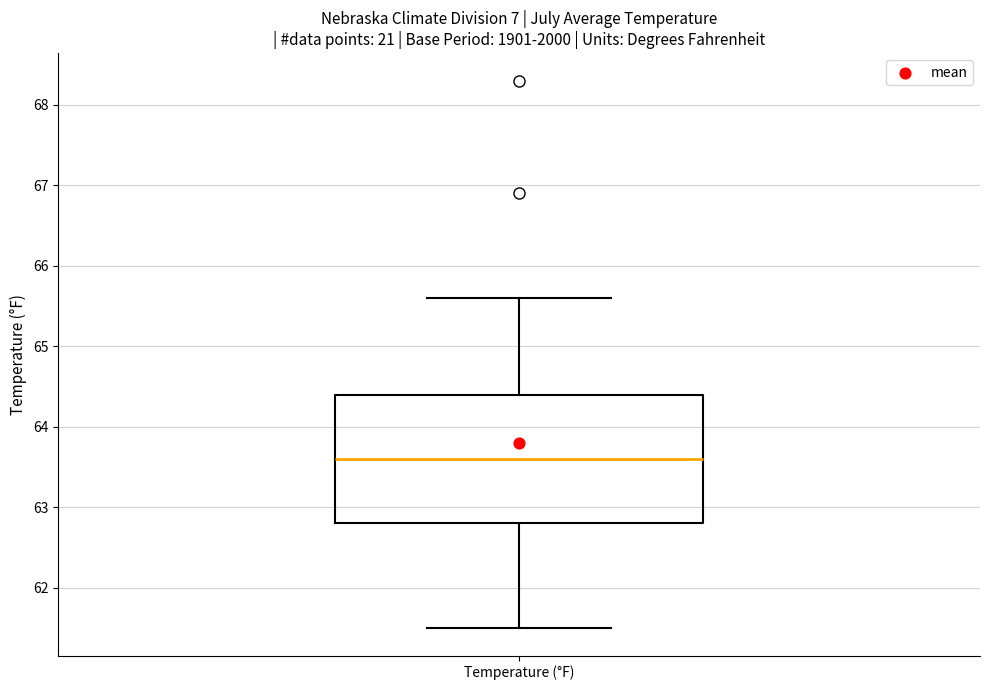

Where does the median line of the box for Temperature (°F) sit on the y-axis? The values are not printed on the chart, so give them approximately, as read against the axis.

63.6